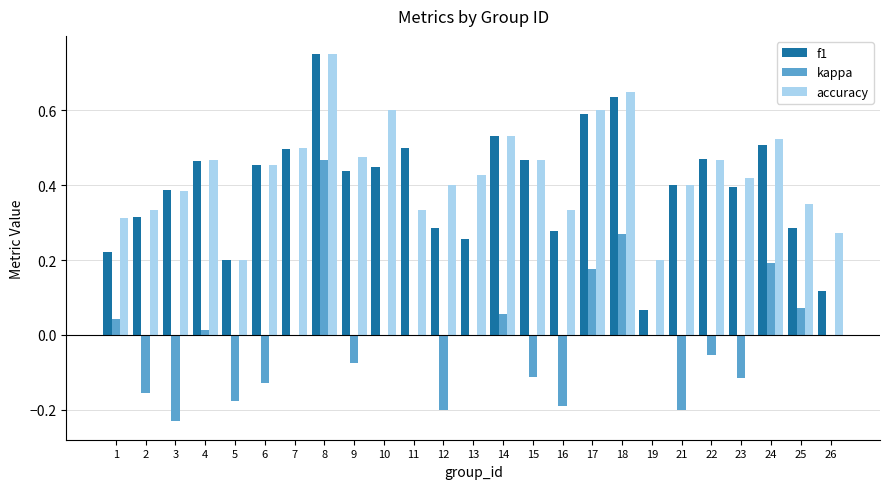

True or false: accuracy has a value of 0.2 at 16.

False